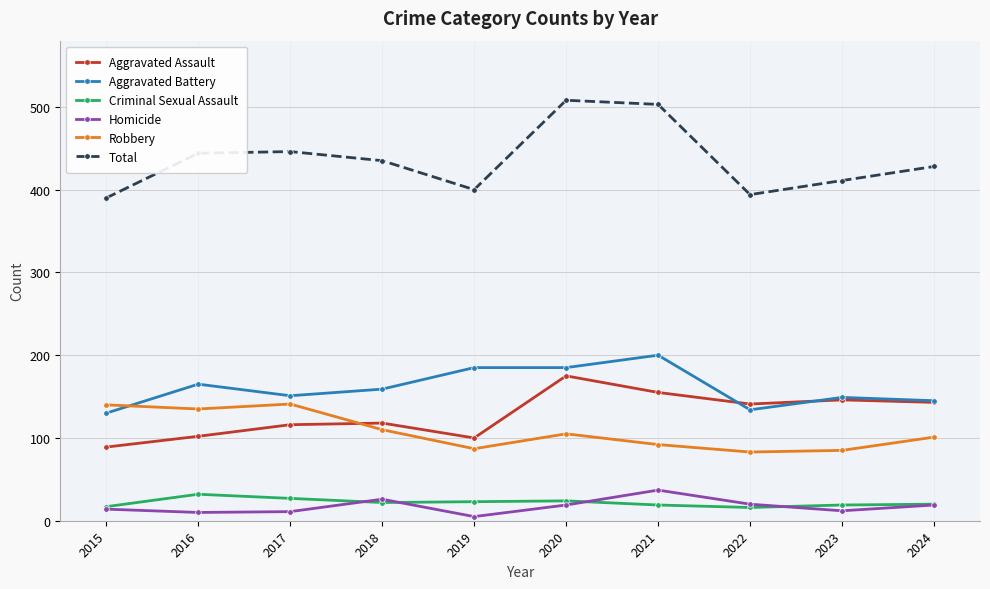

Does the chart have visible grid lines?

Yes